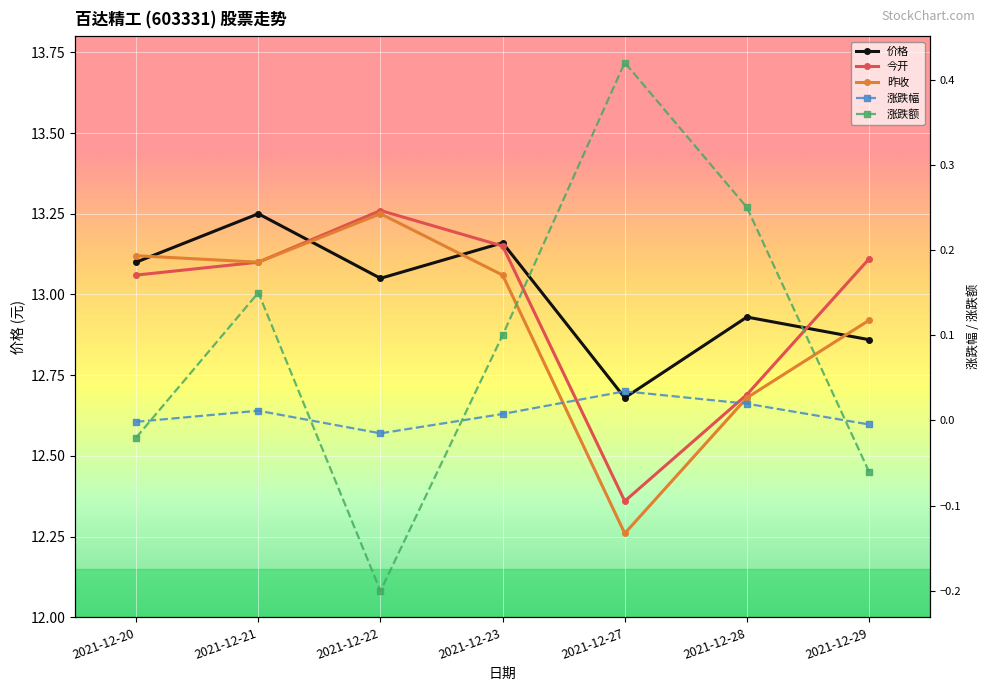

Where does the 昨收 series first go above 13?

2021-12-20